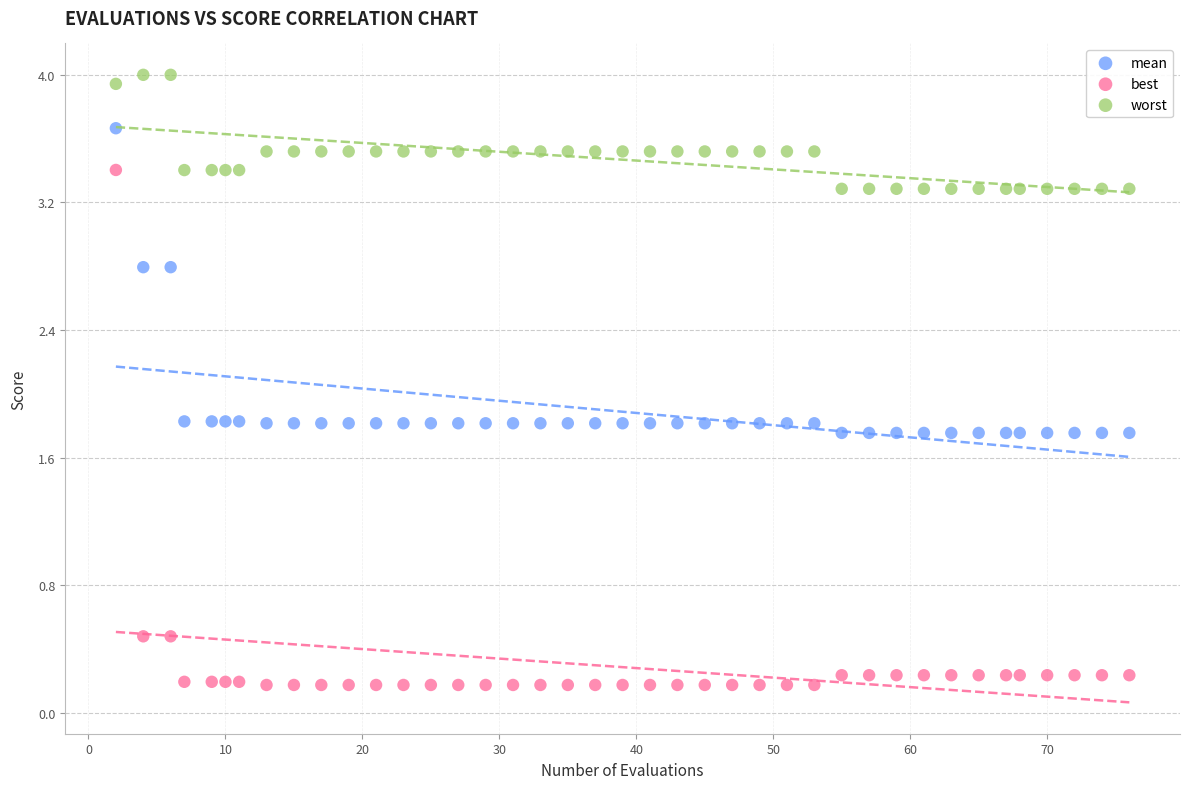

Across all data points, what is the range of Y values (max minus min)?

3.8